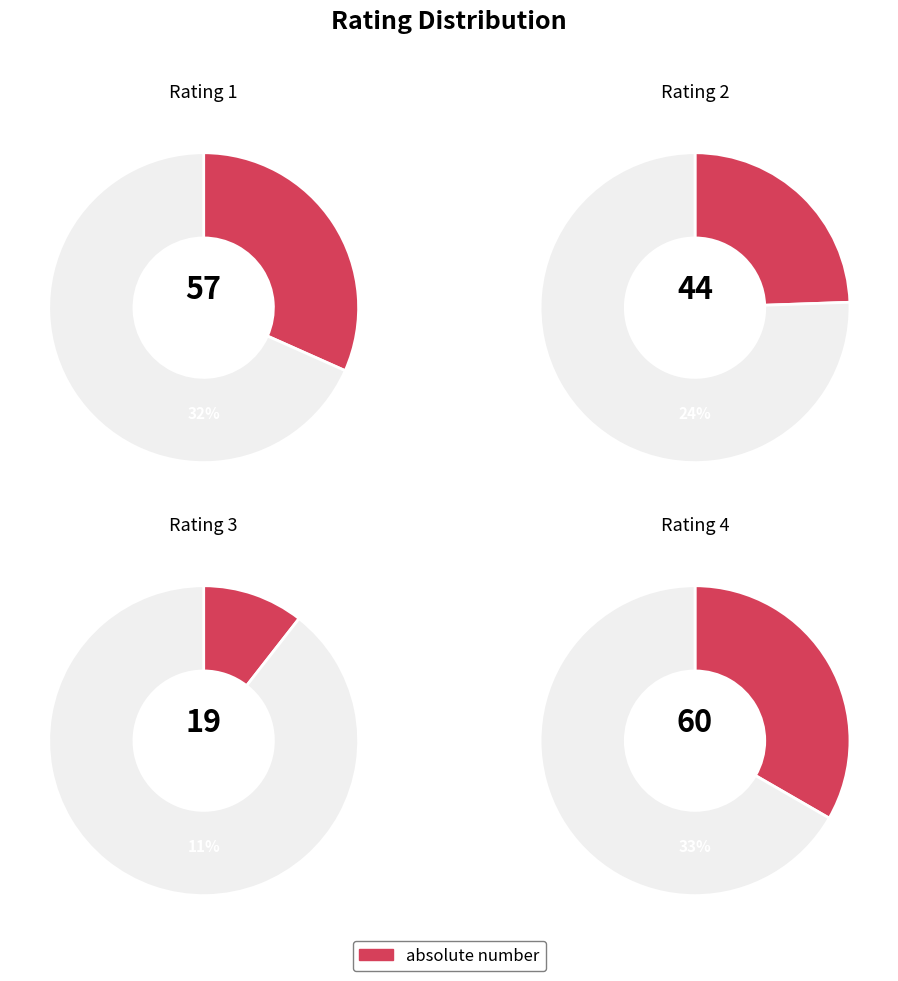

What percentage is NOT represented by 1?

68.3%